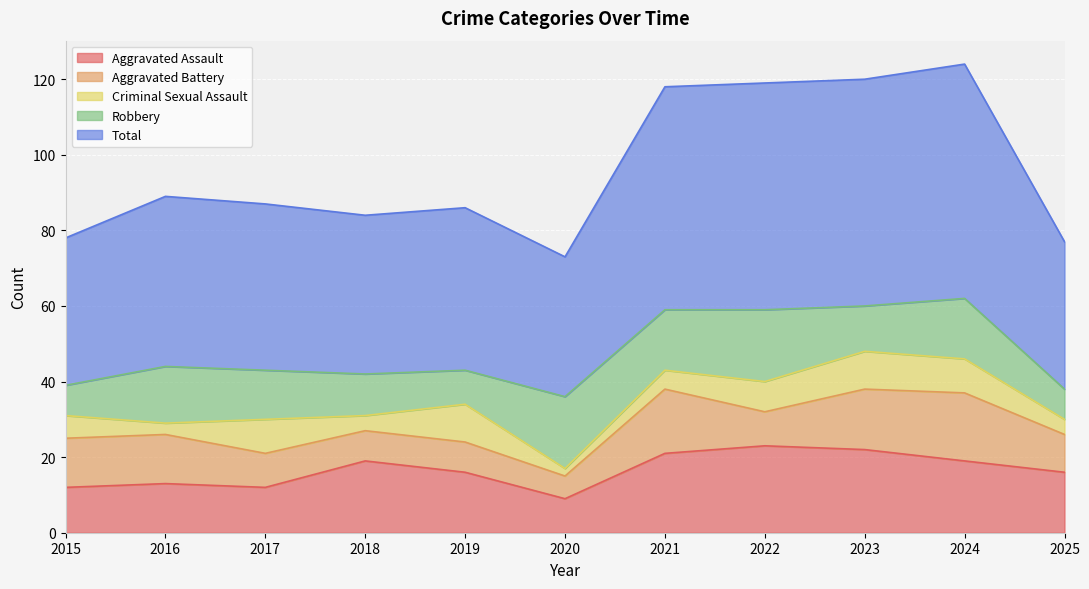

In Robbery, how many points are lower than both neighbors (excluding endpoints)?

3